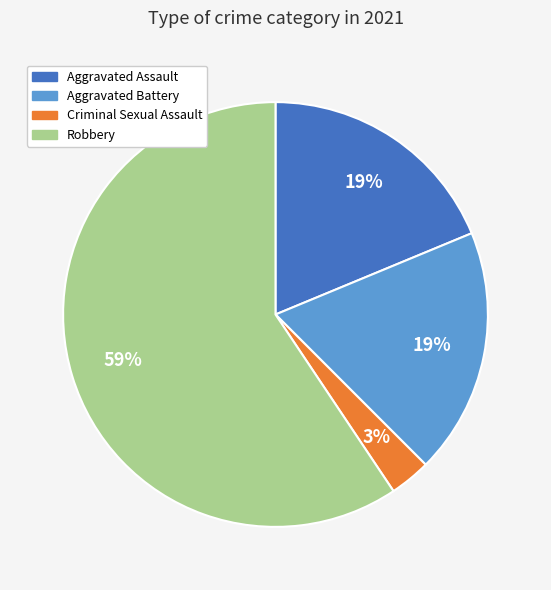

Is there any slice that represents more than half of the pie?

Yes